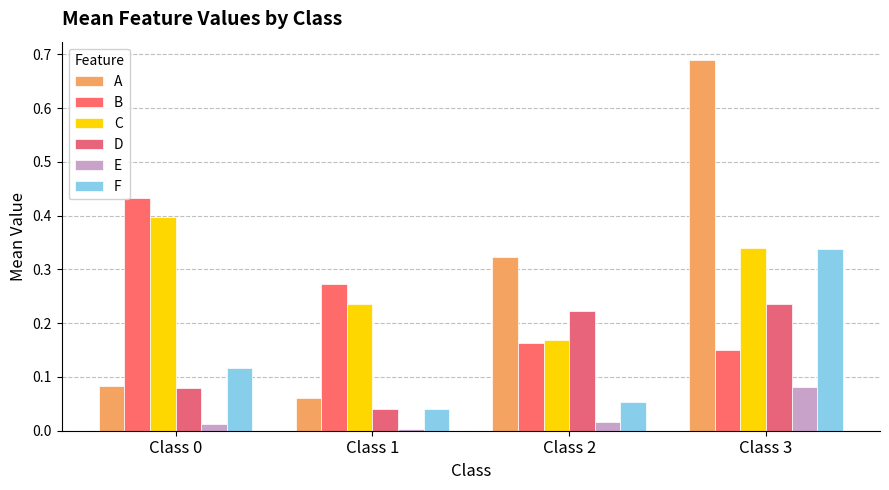

What are all the series names shown in the legend?

A, B, C, D, E, F